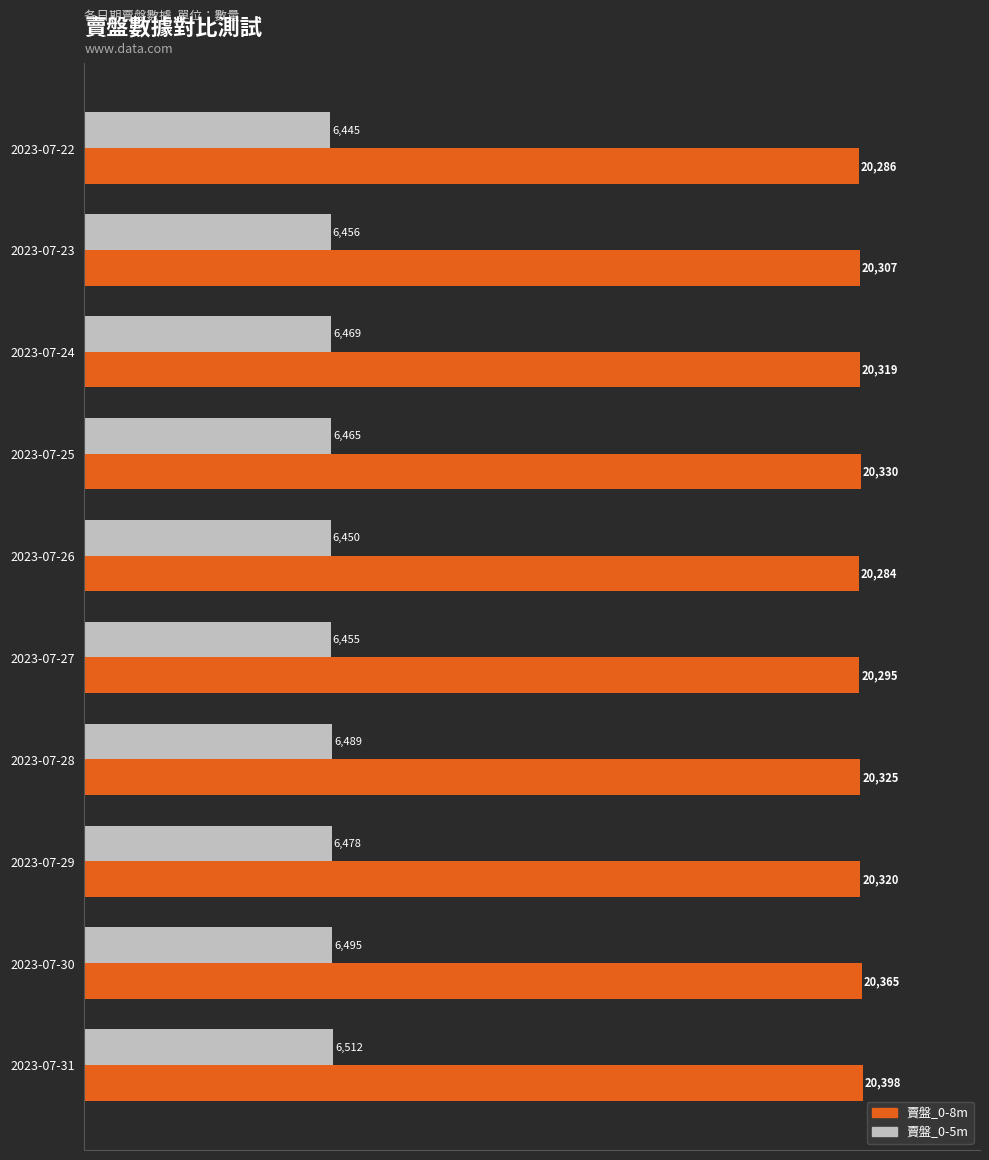

Rank the series by their maximum value, from lowest to highest.

賣盤_0-5m, 賣盤_0-8m